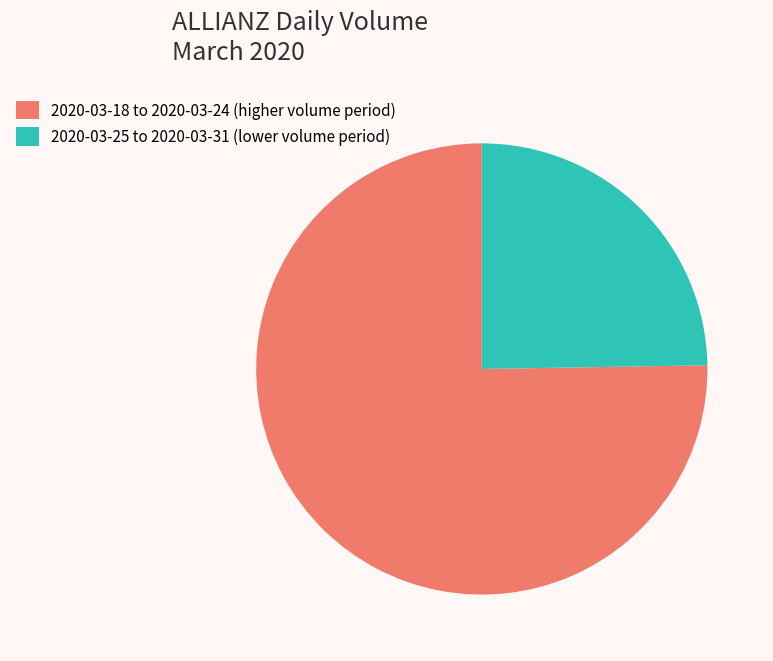

Is there a majority slice in this chart?

Yes